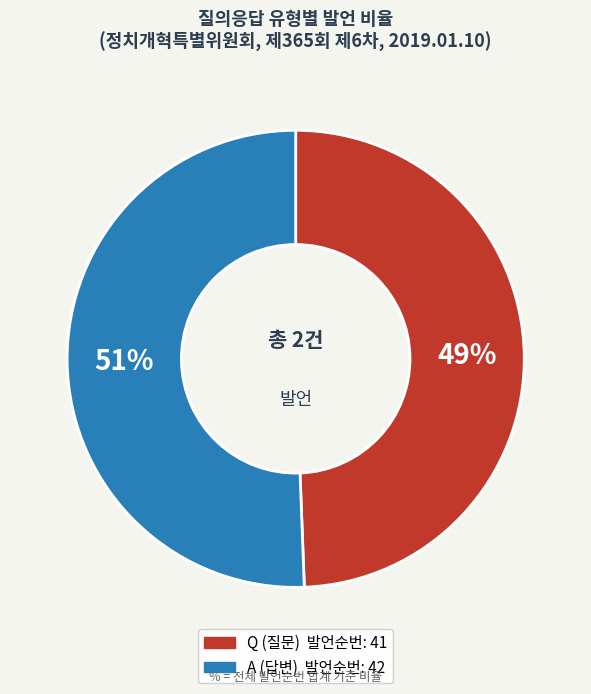

Which category has the biggest portion of the pie?

A